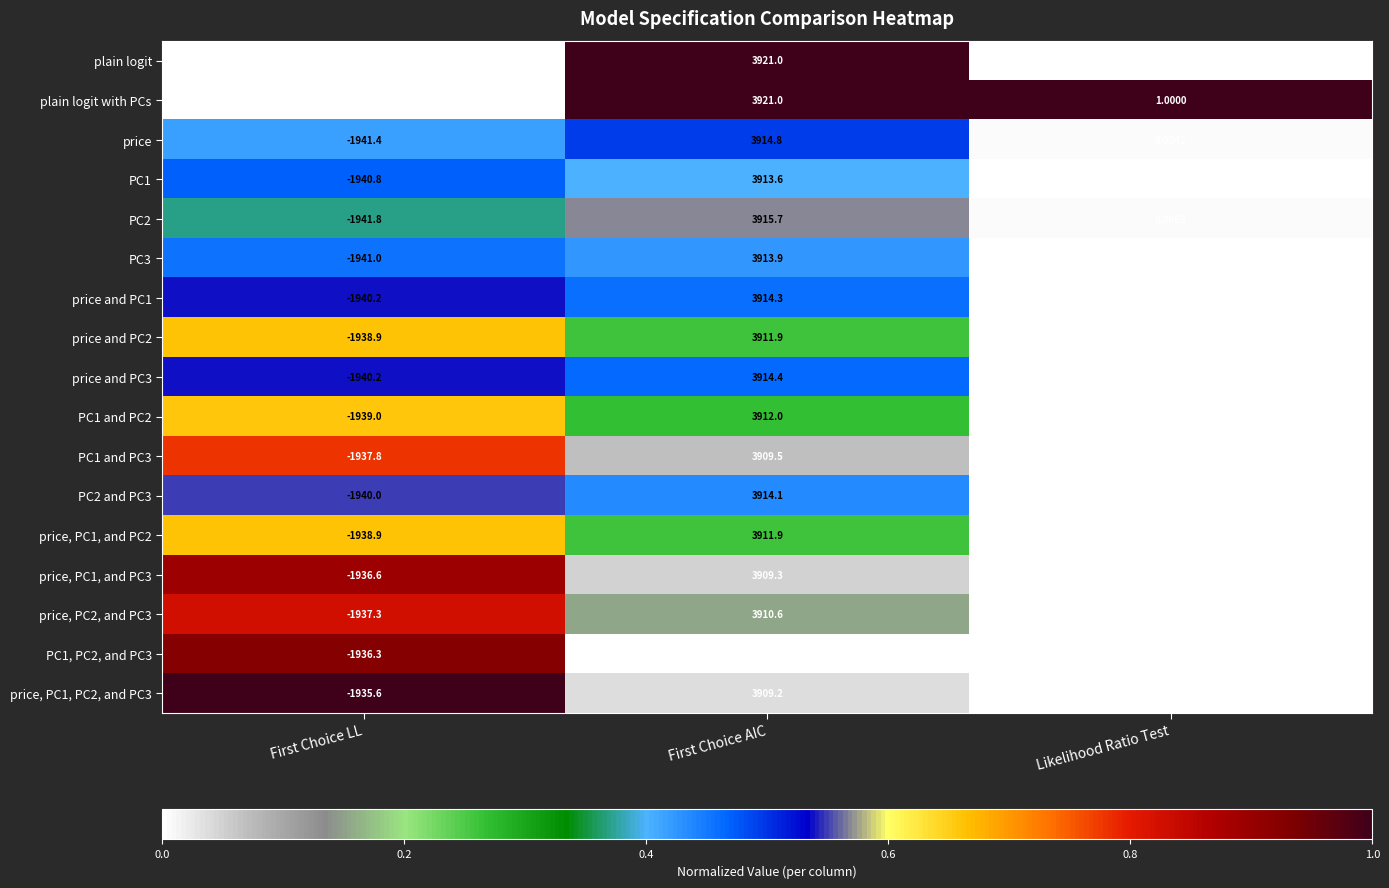

Rank the categories by price, PC1, and PC3 value from lowest to highest.

First Choice LL, Likelihood Ratio Test, First Choice AIC